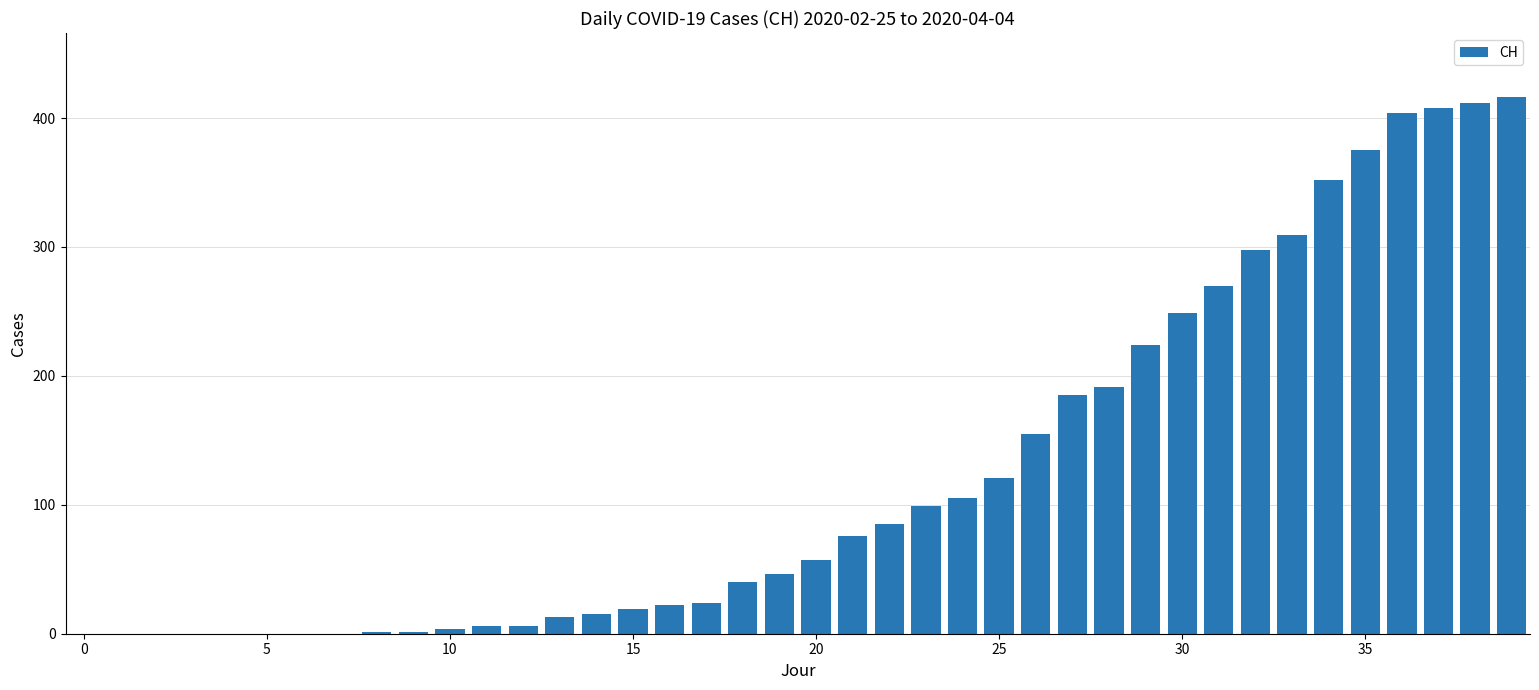

What is the greatest value displayed?

416